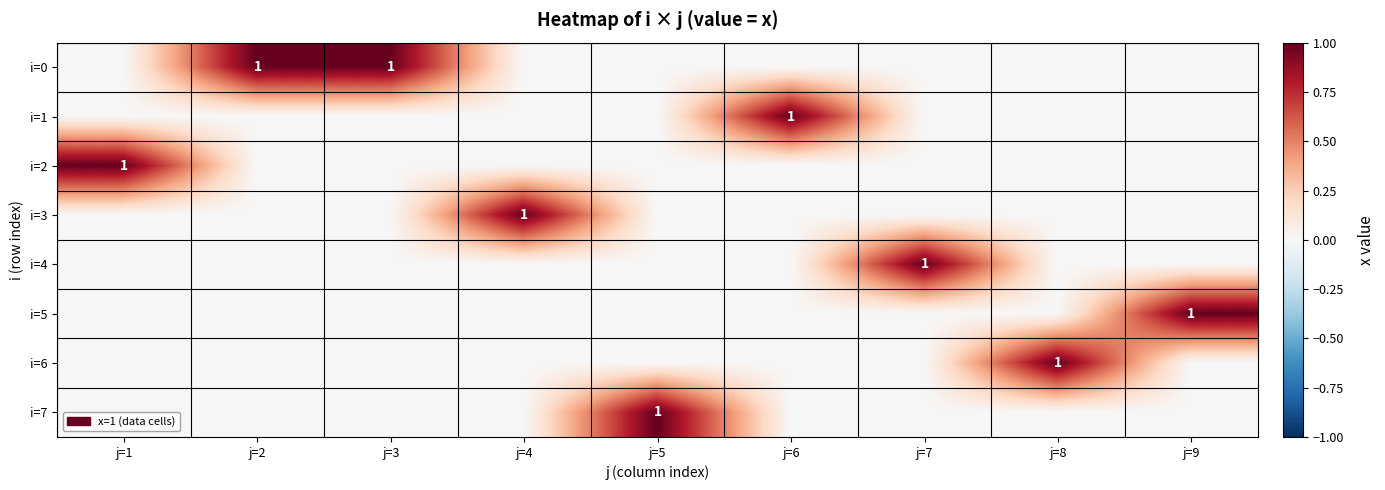

At which category does the chart reach its minimum across all series?

j=1